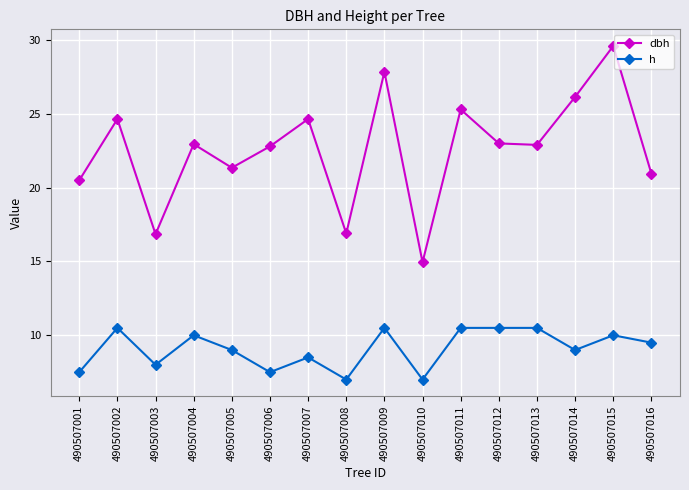

What value does the h series have at 490507008?

7.0